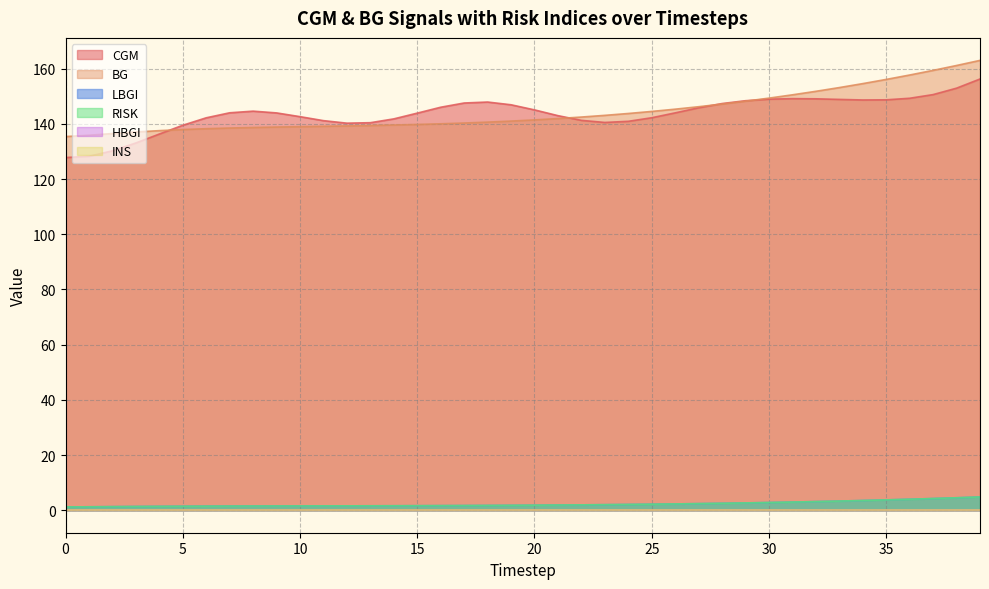

Is it true that RISK equals 1.6 at 10?

True